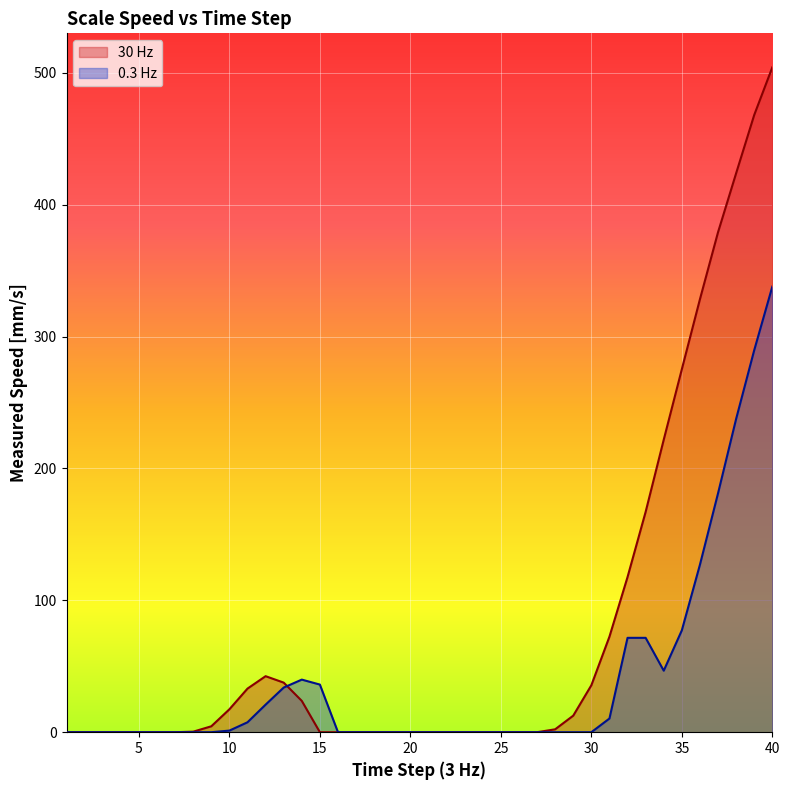

What is the difference between the second highest and minimum values?

468.1